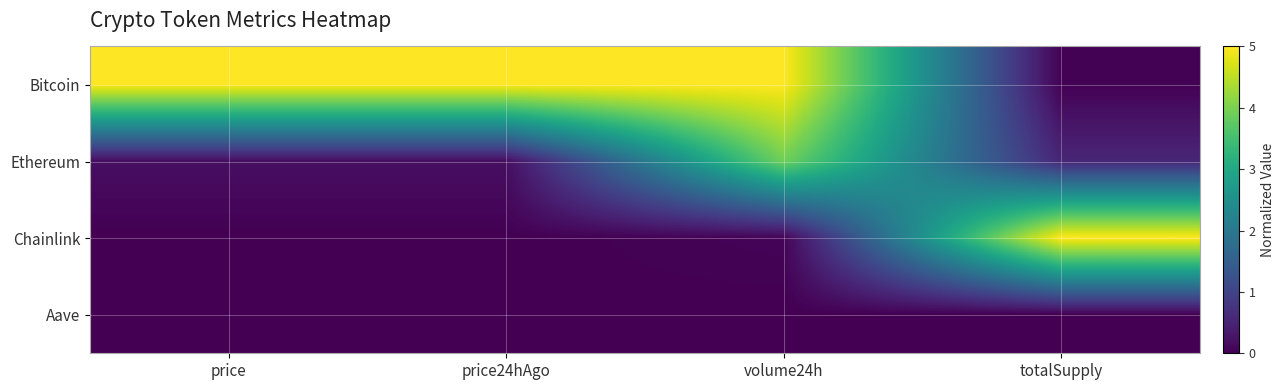

Which category has the highest value across all series?

price